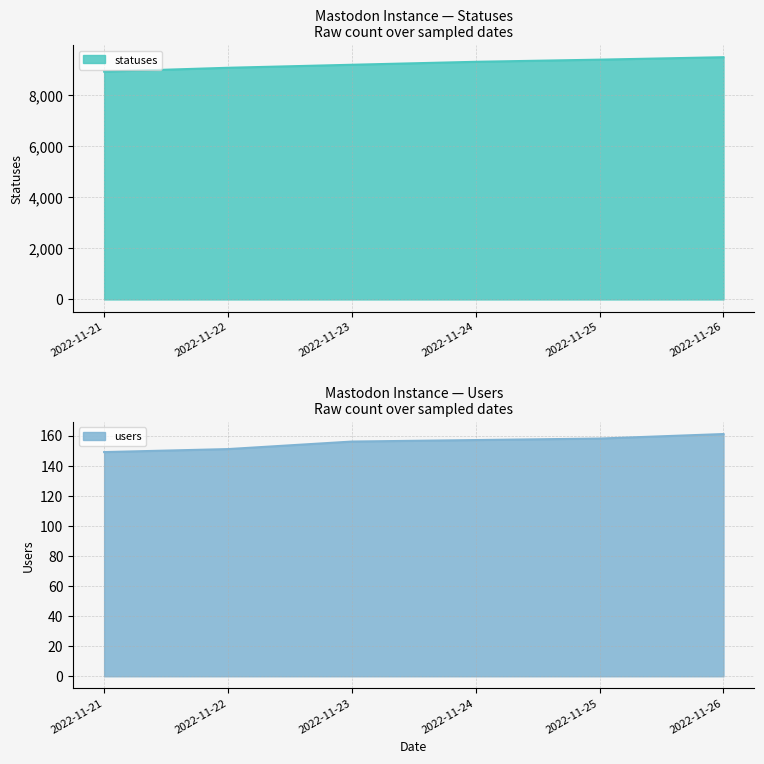

Which series has the widest spread of values?

statuses